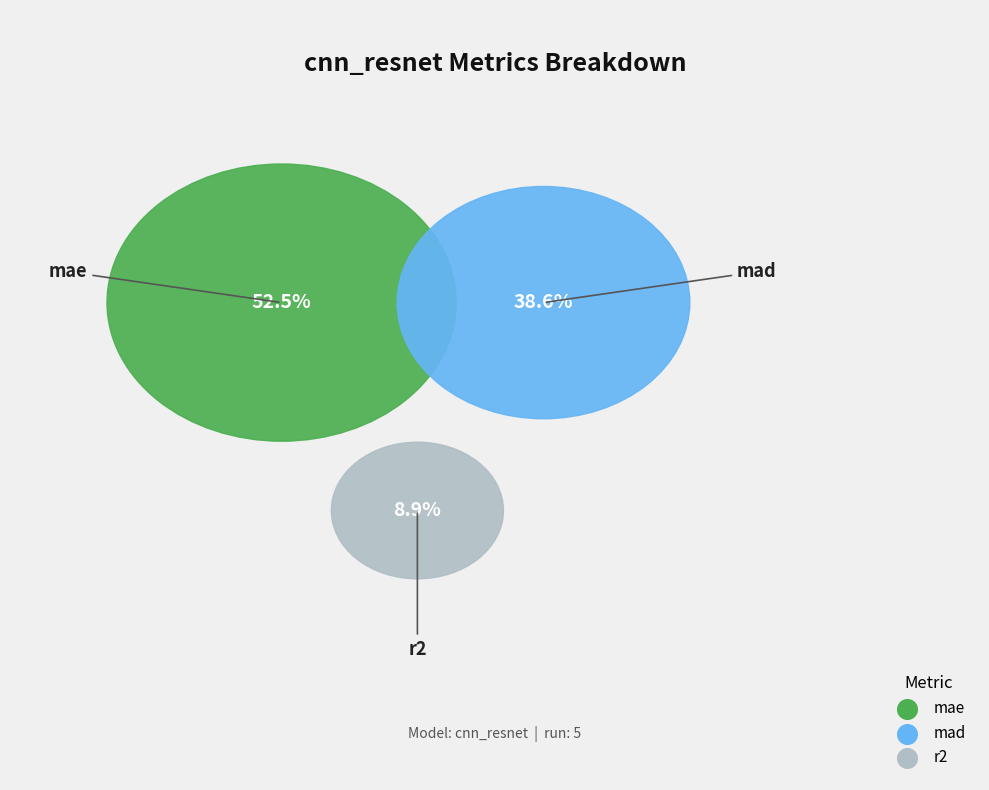

Is it true that mad is 39% of the pie?

True